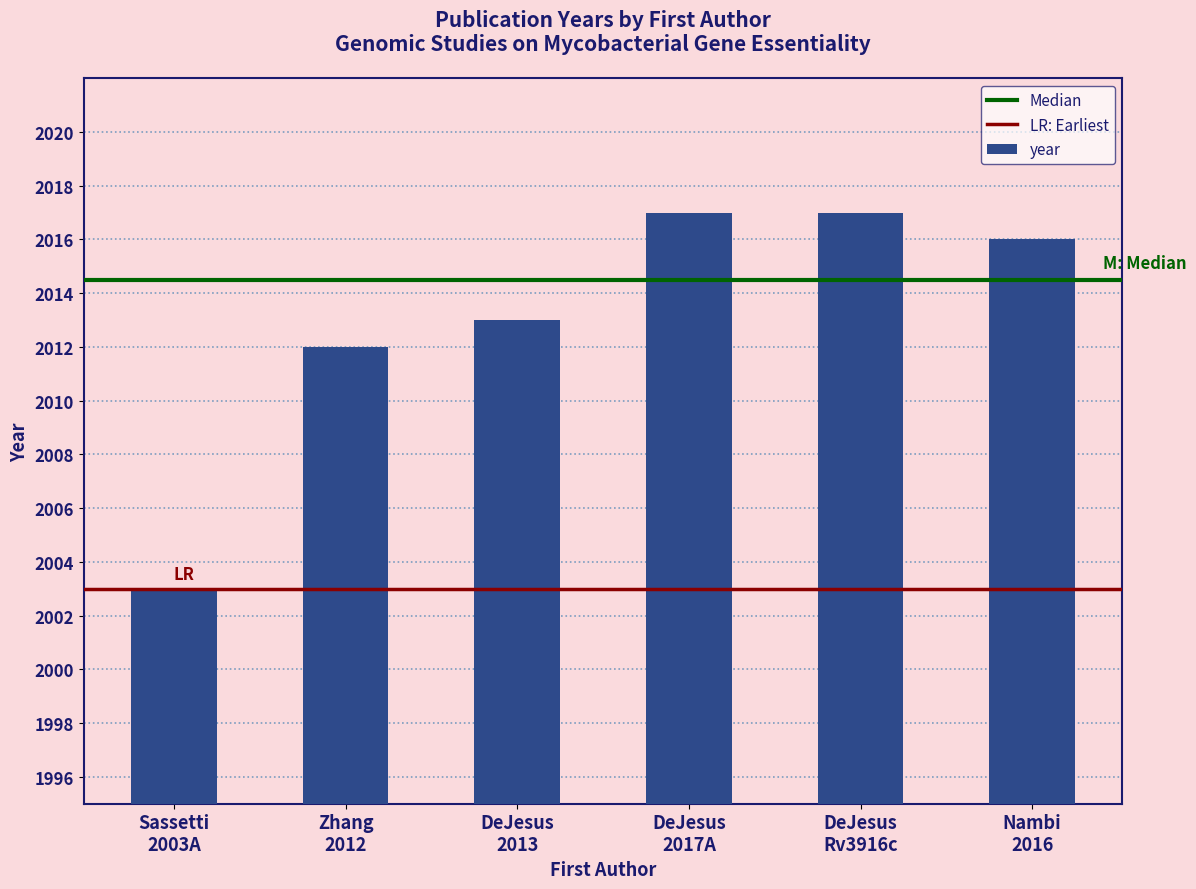

What is the smallest value displayed?

2003